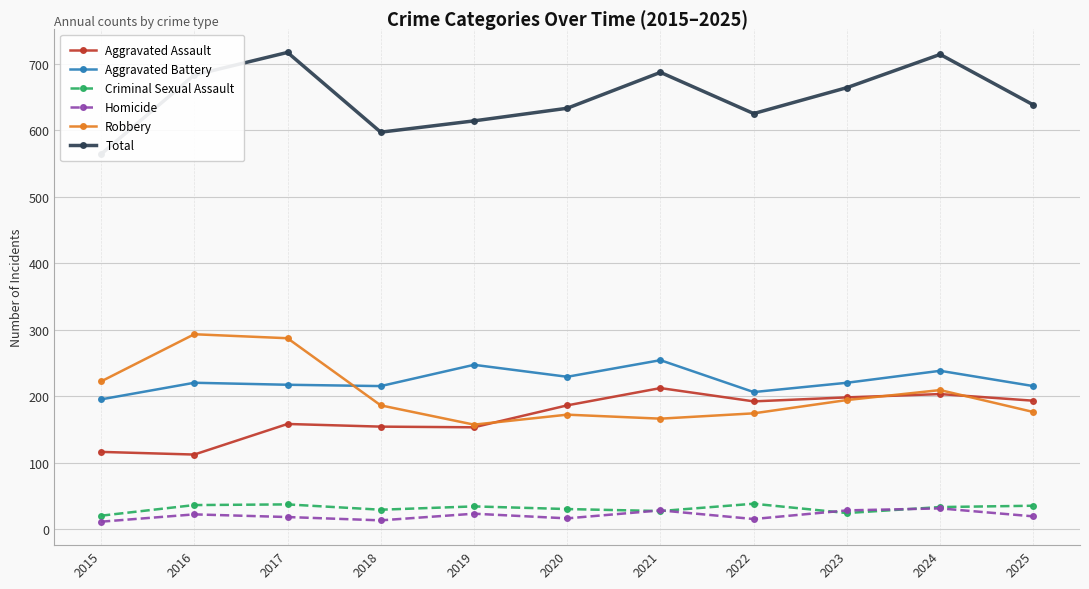

What is the value of the Total point at the 5th from the left?

614